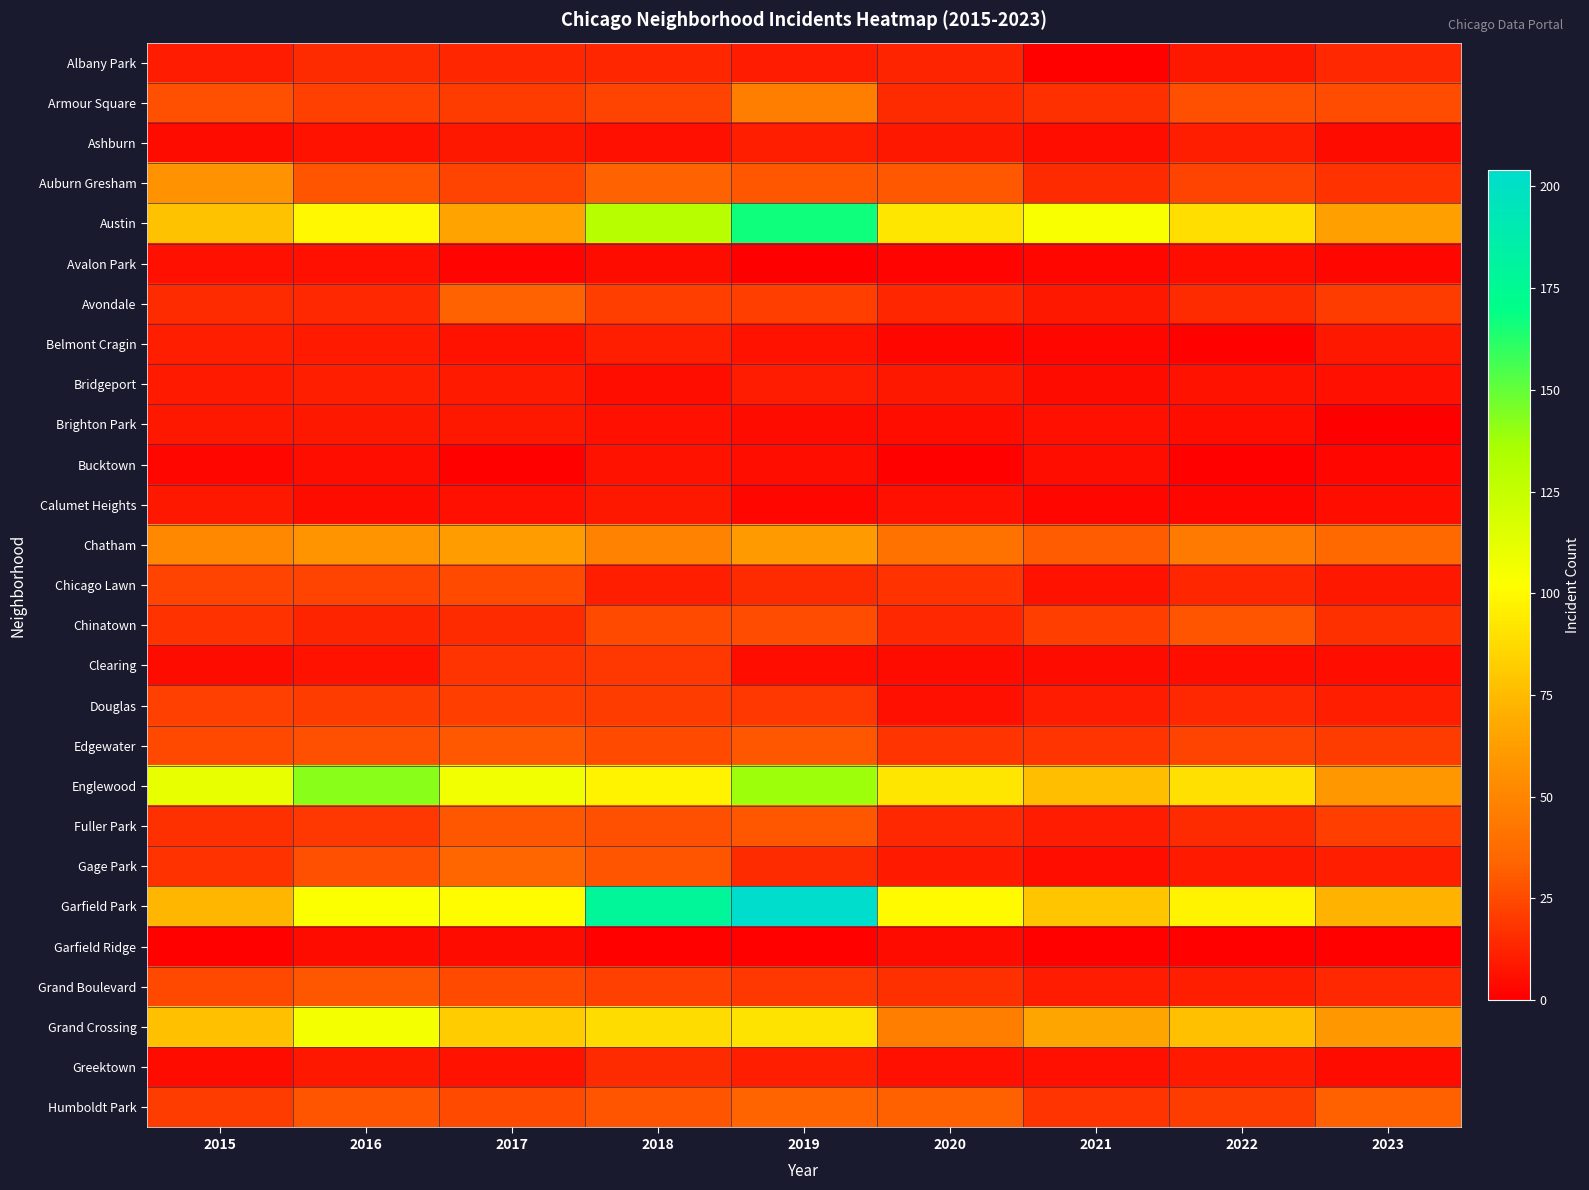

At which category is the sum across all series the highest?

2019